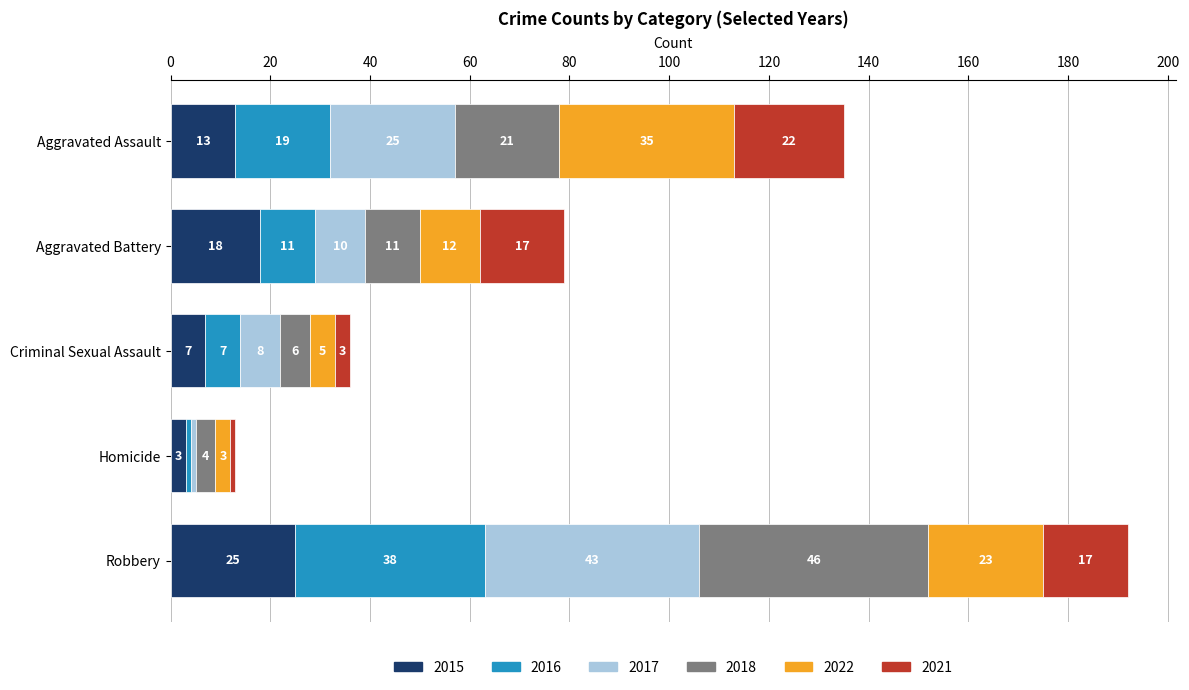

What is the sum of all 2015 values?

66